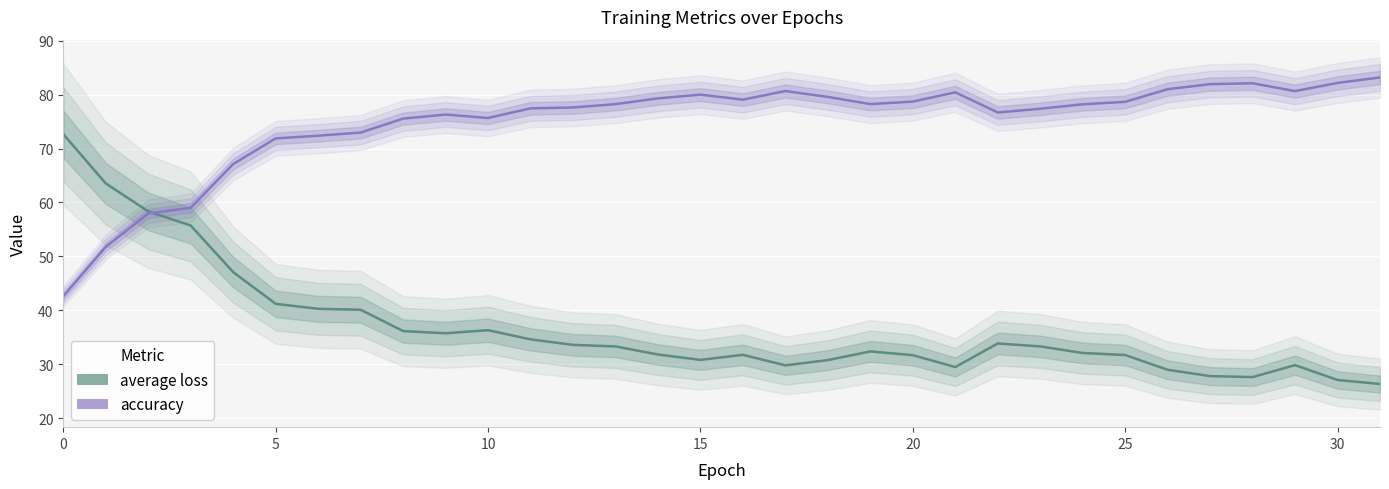

How many lines are shown in the chart?

2